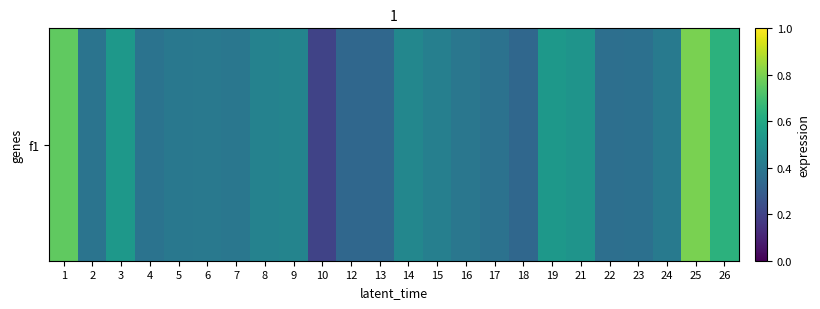

Which has a higher value, 10 or 23?

23